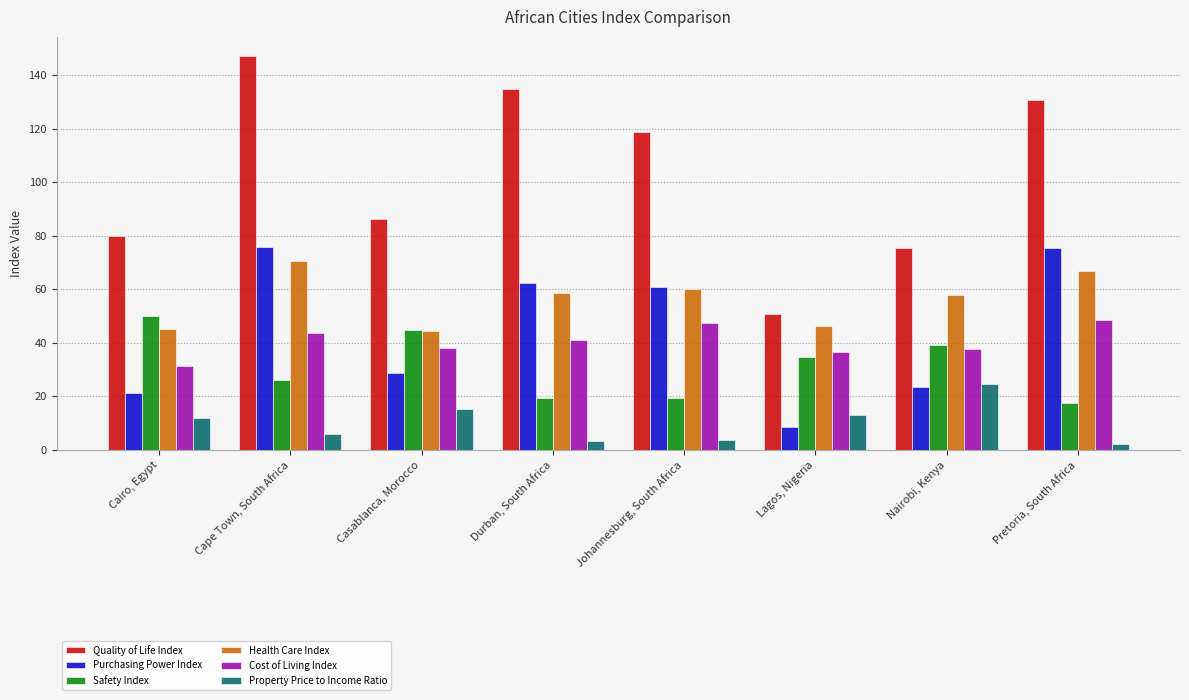

What is the difference between the Property Price to Income Ratio values at Nairobi, Kenya and Durban, South Africa?

21.4